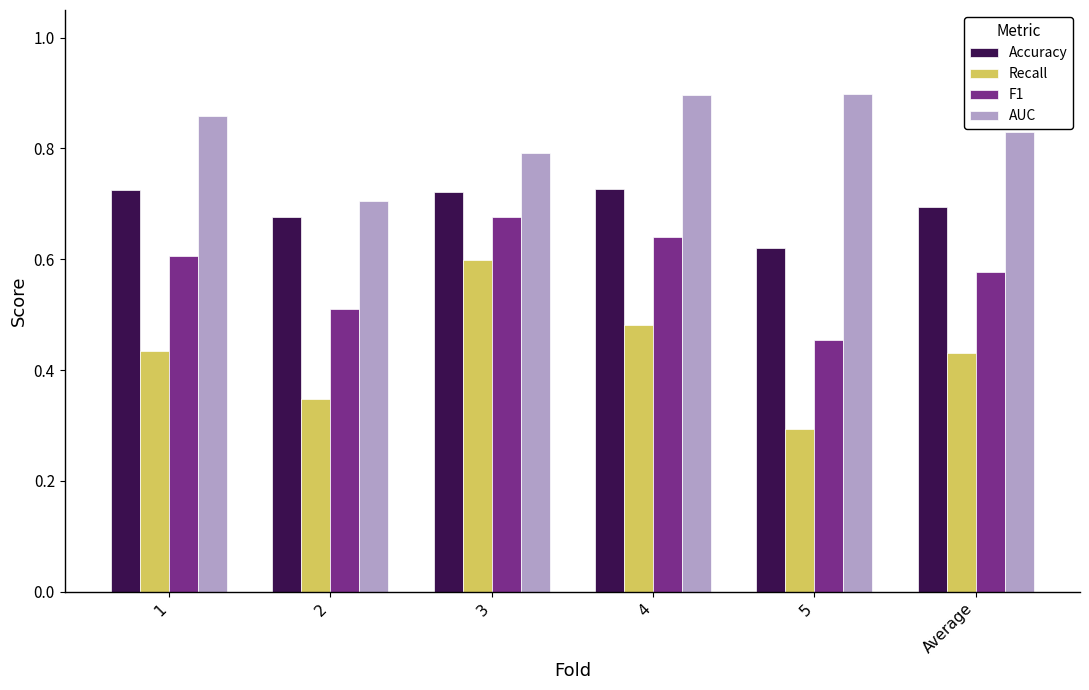

Does the chart contain stacked bars?

No